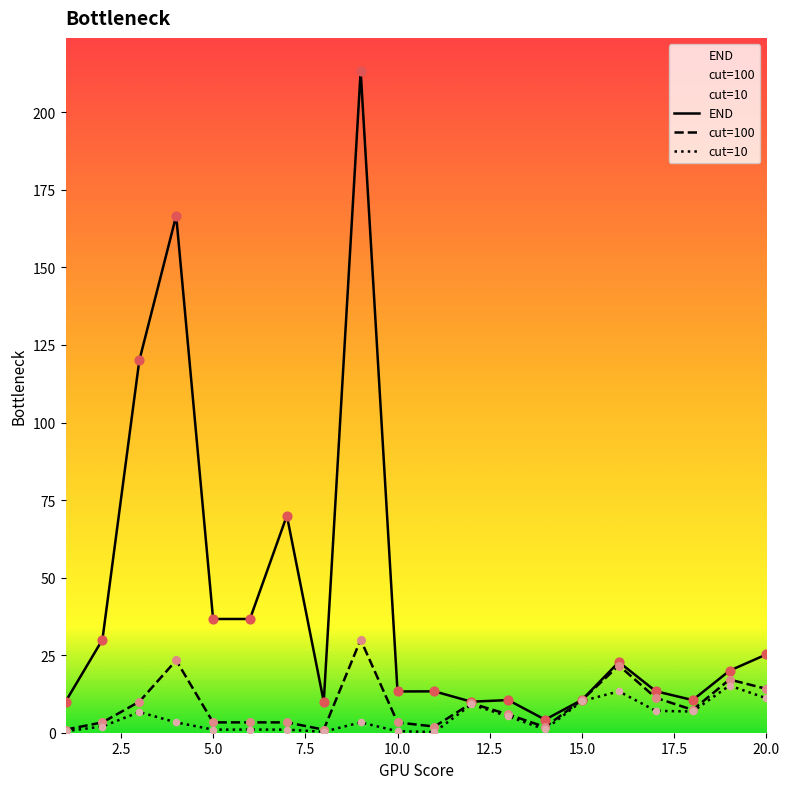

Which series has the largest total across all categories?

END